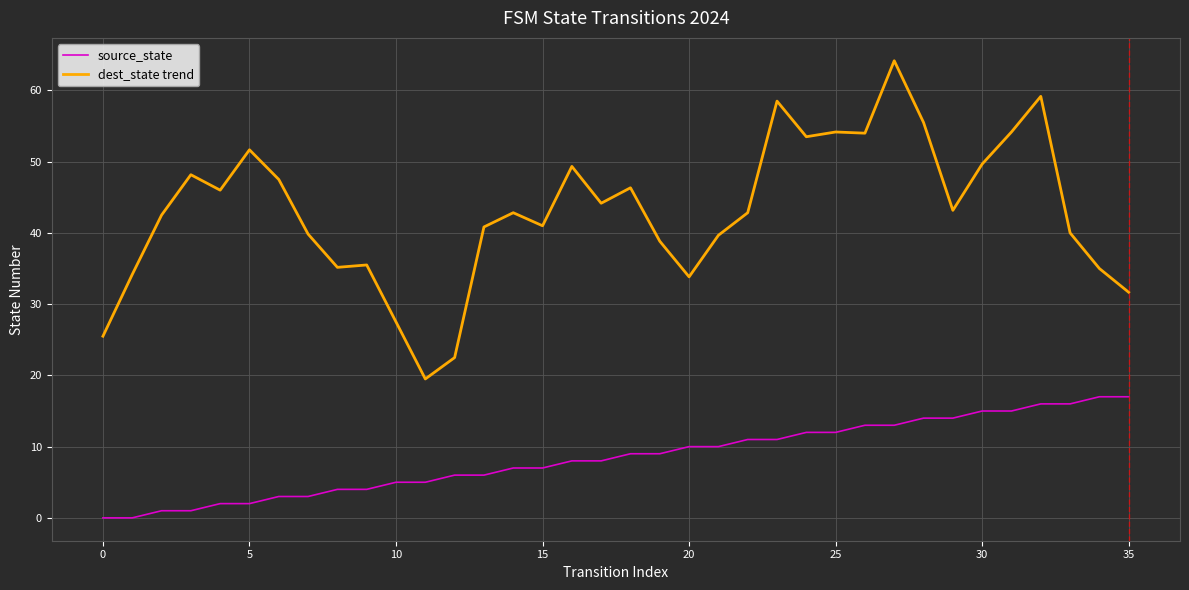

What is the minimum value for dest_state trend?

19.5